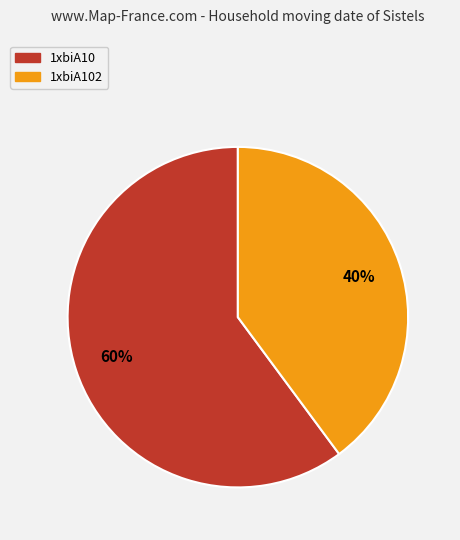

Is there a majority slice in this chart?

Yes